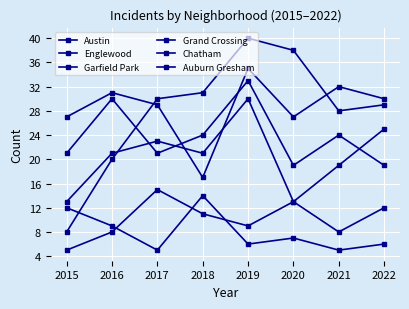

At which label does Austin reach its peak?

2019